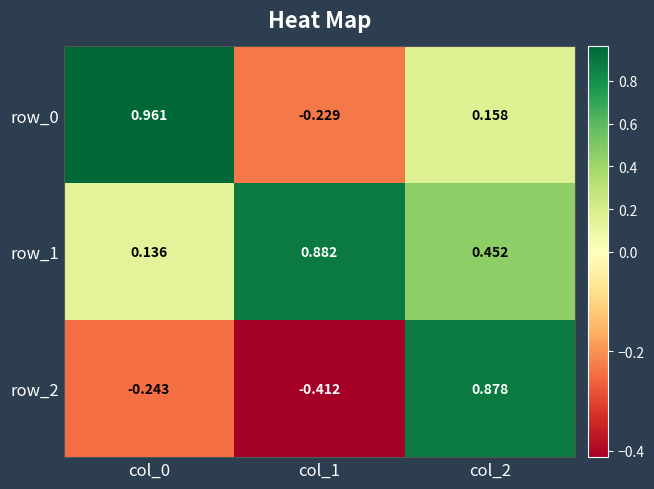

Is the value of row_1 at col_1 greater than the value of row_0 at col_0?

No